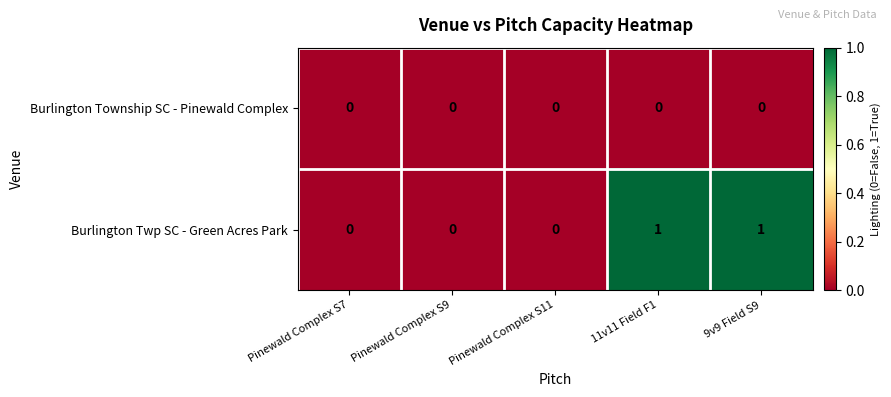

Between Pinewald Complex S7 and 11v11 Field F1, which series saw the biggest shift?

Burlington Twp SC - Green Acres Park